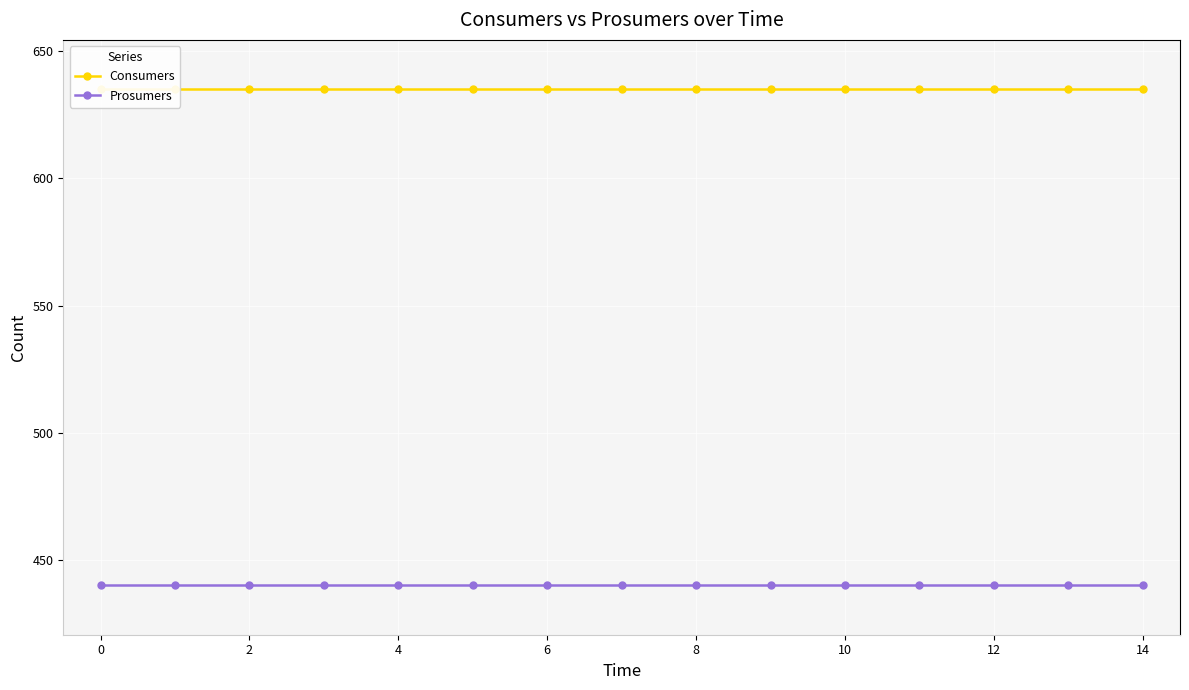

Which series has the widest spread of values?

Consumers